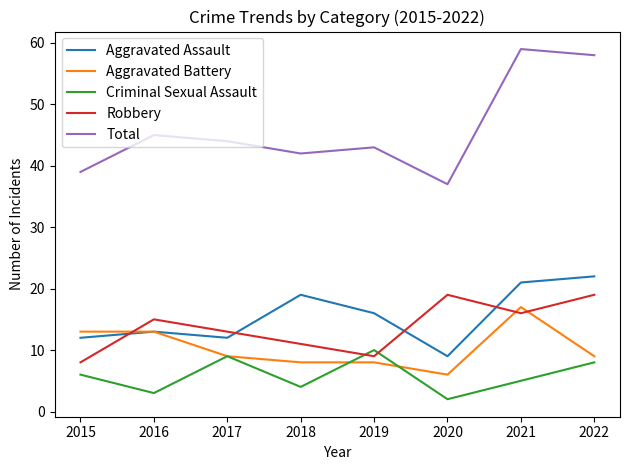

Does the chart display data point markers on the line(s)?

No